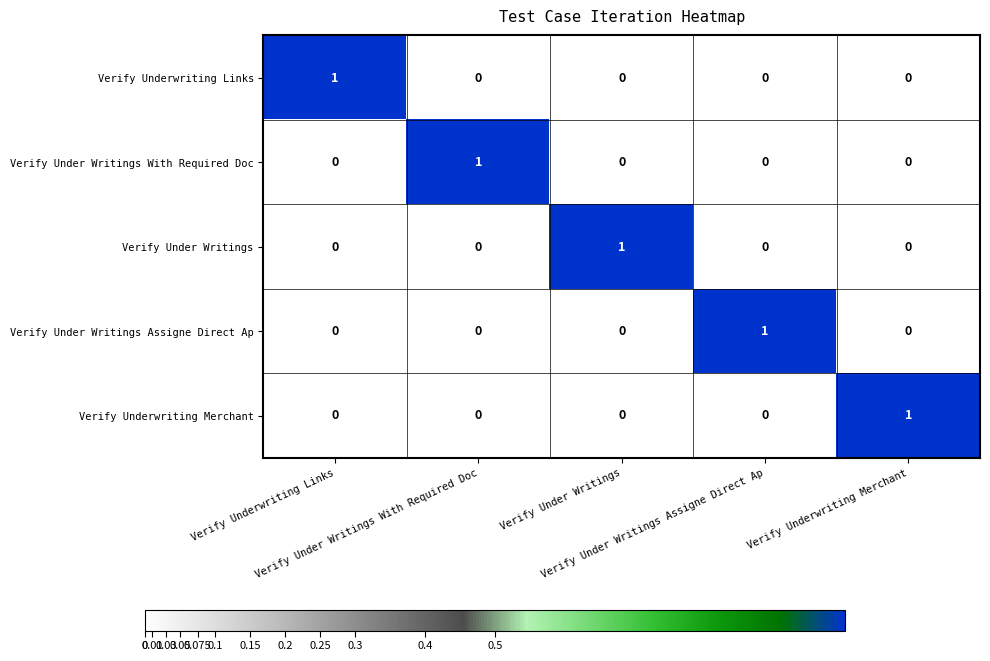

At how many categories does at least one series exceed 0?

5